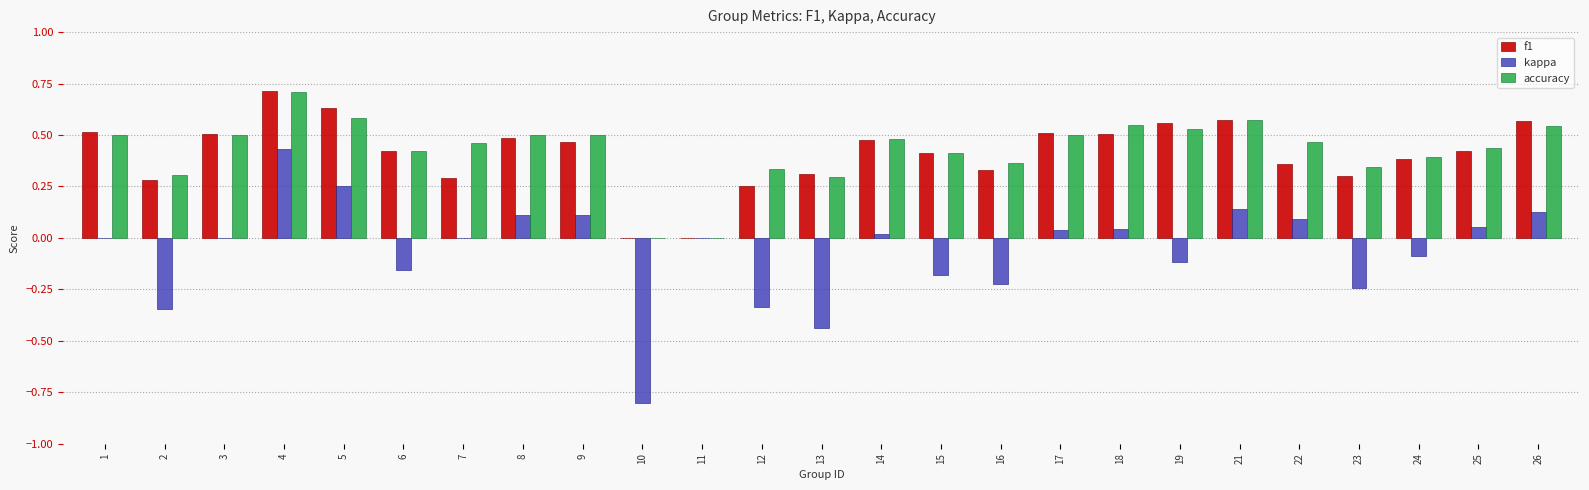

Count the number of data series in this chart.

3